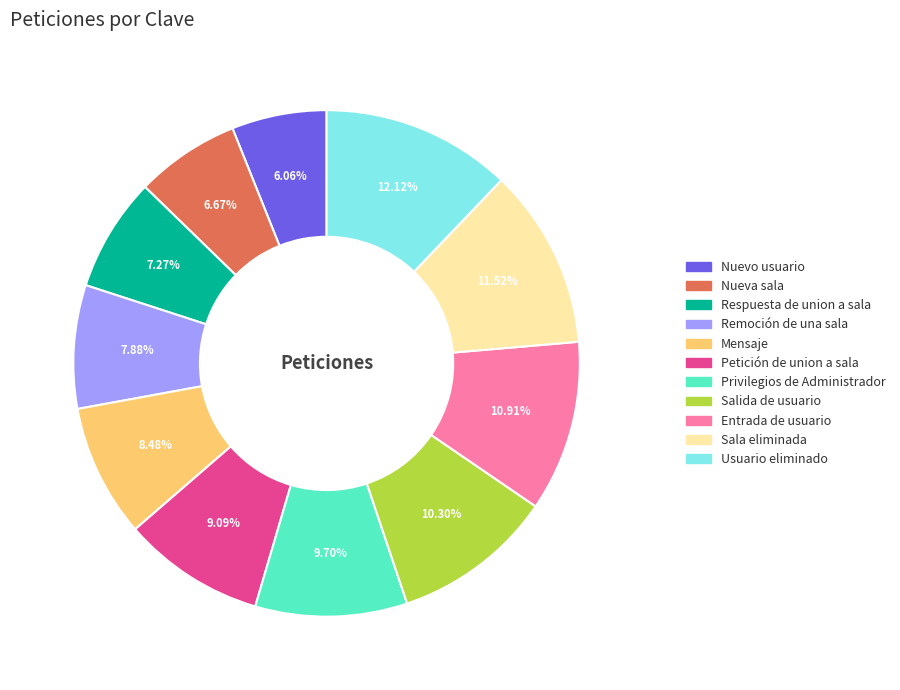

What percentage is NOT represented by Nueva sala?

93.3%